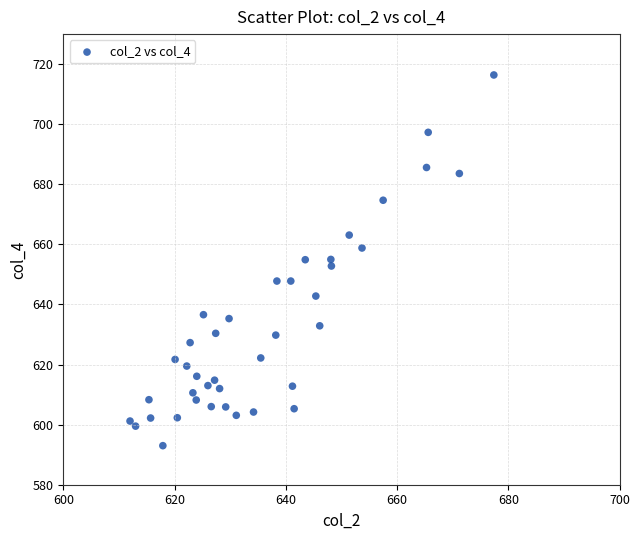

What is the range of X values (max minus min)?

65.4